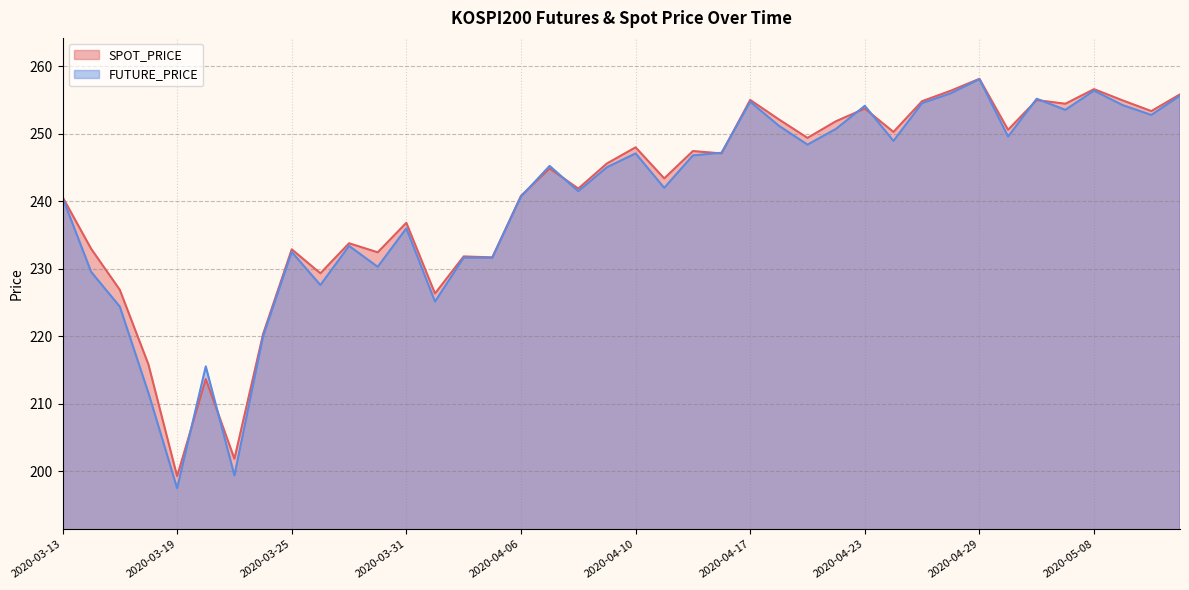

Reading right to left, list all the values displayed in this chart.

SPOT_PRICE: 2020-05-13=255.8	2020-05-12=253.4	2020-05-11=254.9	2020-05-08=256.6	2020-05-07=254.5	2020-05-06=255.0	2020-05-04=250.6	2020-04-29=258.1	2020-04-28=256.4	2020-04-27=254.8	2020-04-24=250.3	2020-04-23=253.7	2020-04-22=251.9	2020-04-21=249.4	2020-04-20=252.1	2020-04-17=255.0	2020-04-16=247.1	2020-04-14=247.4	2020-04-13=243.4	2020-04-10=248.0	2020-04-09=245.6	2020-04-08=241.9	2020-04-07=244.9	2020-04-06=240.8	2020-04-03=231.7	2020-04-02=231.8	2020-04-01=226.3	2020-03-31=236.8	2020-03-30=232.4	2020-03-27=233.8	2020-03-26=229.3	2020-03-25=232.9	2020-03-24=220.3	2020-03-23=201.9	2020-03-20=213.7	2020-03-19=199.3	2020-03-18=215.8	2020-03-17=226.9	2020-03-16=233.0	2020-03-13=240.7
FUTURE_PRICE: 2020-05-13=255.7	2020-05-12=252.8	2020-05-11=254.2	2020-05-08=256.4	2020-05-07=253.6	2020-05-06=255.2	2020-05-04=249.6	2020-04-29=258.1	2020-04-28=256.0	2020-04-27=254.6	2020-04-24=248.9	2020-04-23=254.2	2020-04-22=250.8	2020-04-21=248.4	2020-04-20=251.2	2020-04-17=254.8	2020-04-16=247.2	2020-04-14=246.8	2020-04-13=242.0	2020-04-10=247.1	2020-04-09=245.1	2020-04-08=241.5	2020-04-07=245.2	2020-04-06=240.7	2020-04-03=231.7	2020-04-02=231.7	2020-04-01=225.2	2020-03-31=236.0	2020-03-30=230.3	2020-03-27=233.4	2020-03-26=227.6	2020-03-25=232.5	2020-03-24=220.0	2020-03-23=199.4	2020-03-20=215.6	2020-03-19=197.5	2020-03-18=211.6	2020-03-17=224.4	2020-03-16=229.6	2020-03-13=240.6